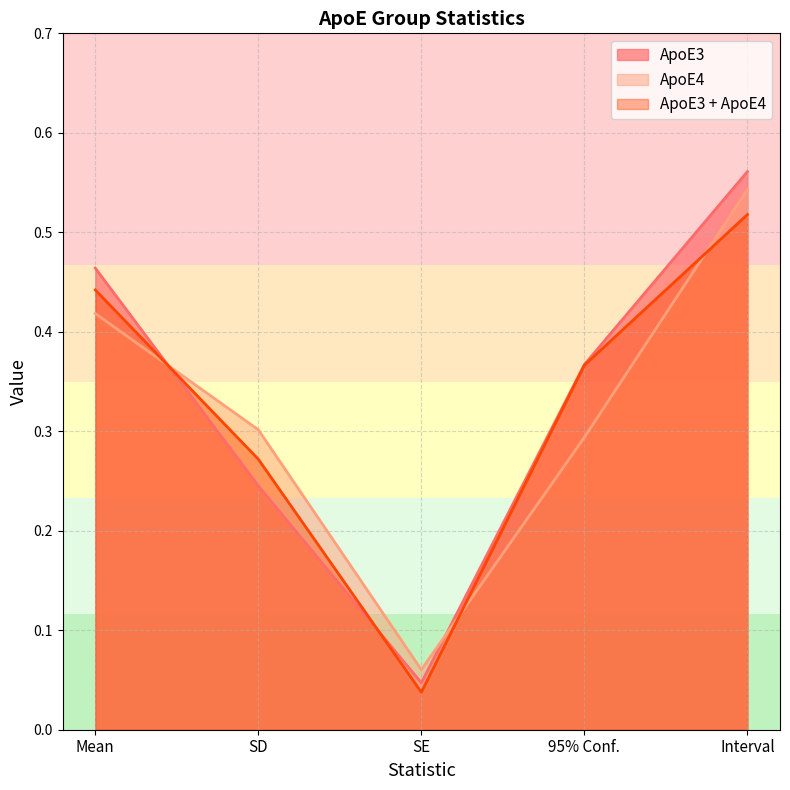

Between which two adjacent categories do ApoE3 and ApoE4 first intersect?

Mean and SD